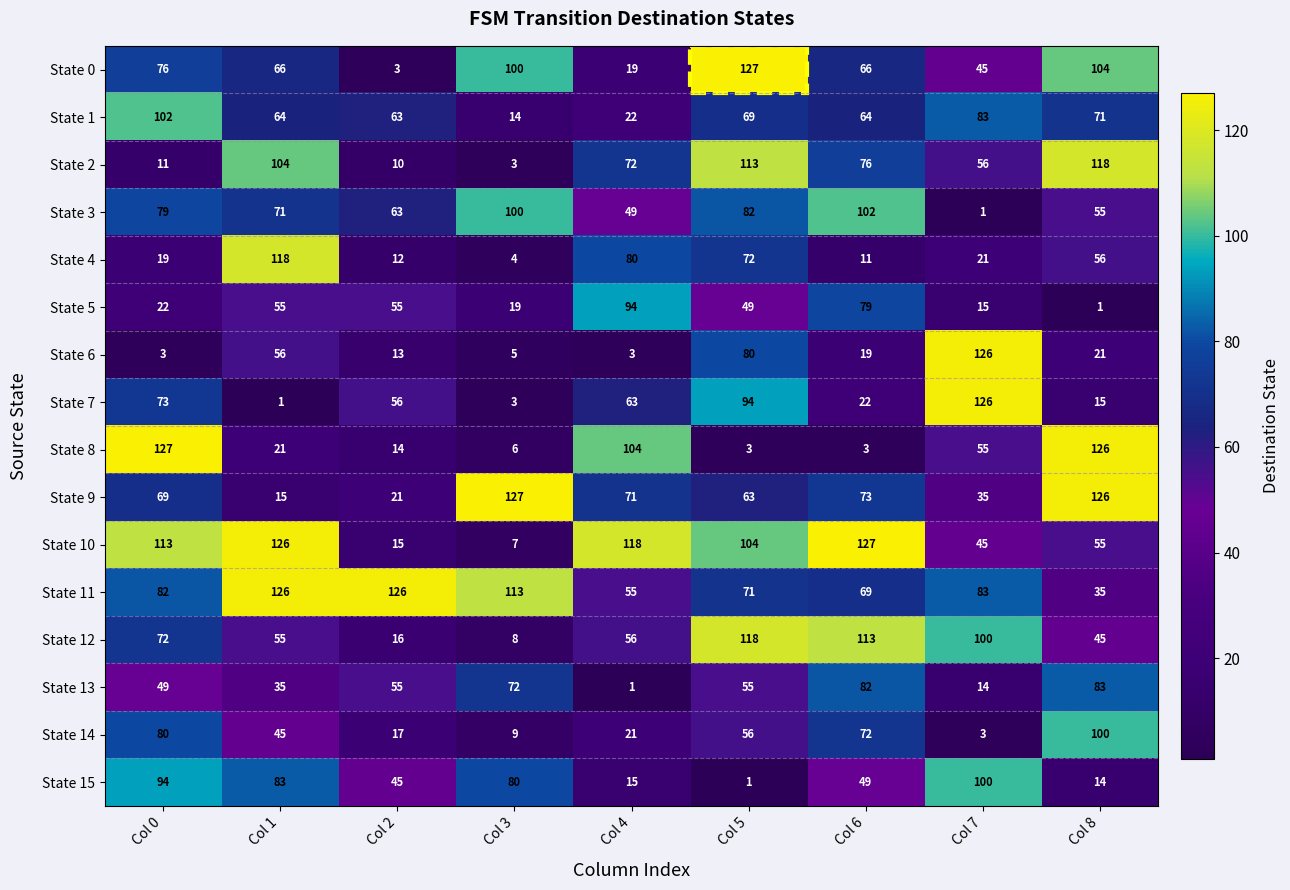

At which category is the sum across all series the highest?

Col 5